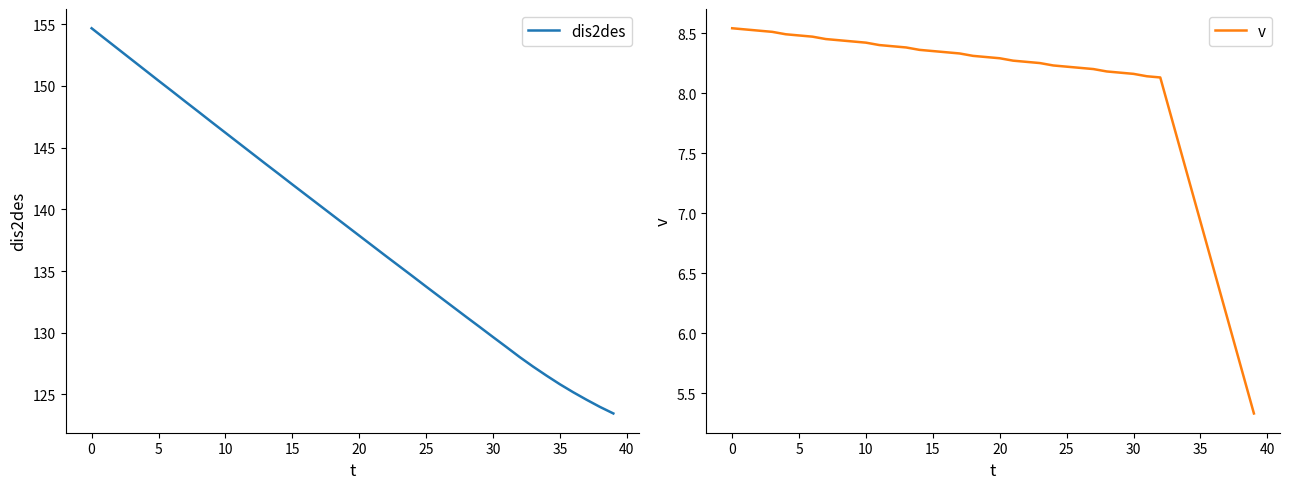

What is the minimum value for dis2des?

123.5